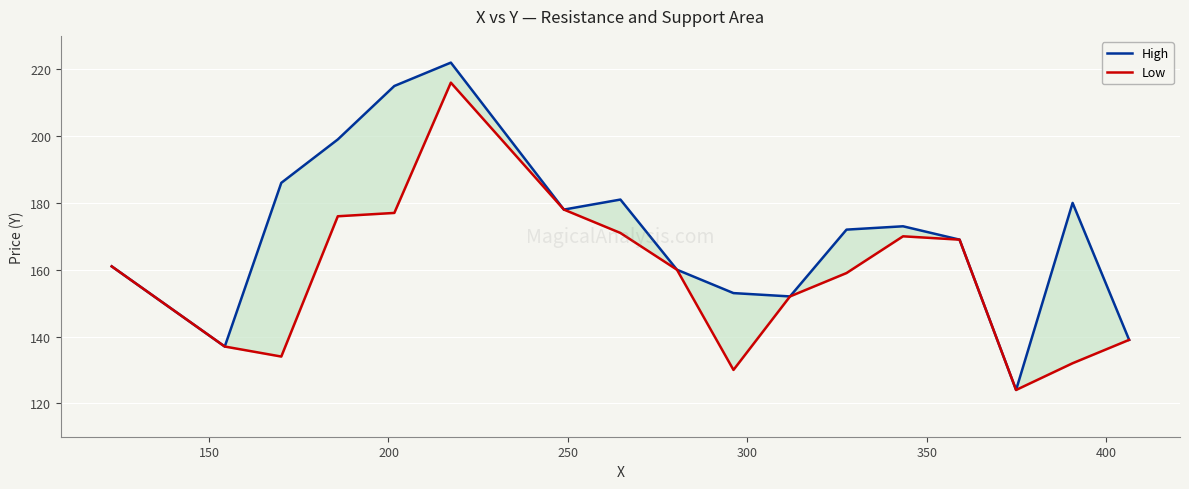

In High, how many points are higher than both neighbors (excluding endpoints)?

4